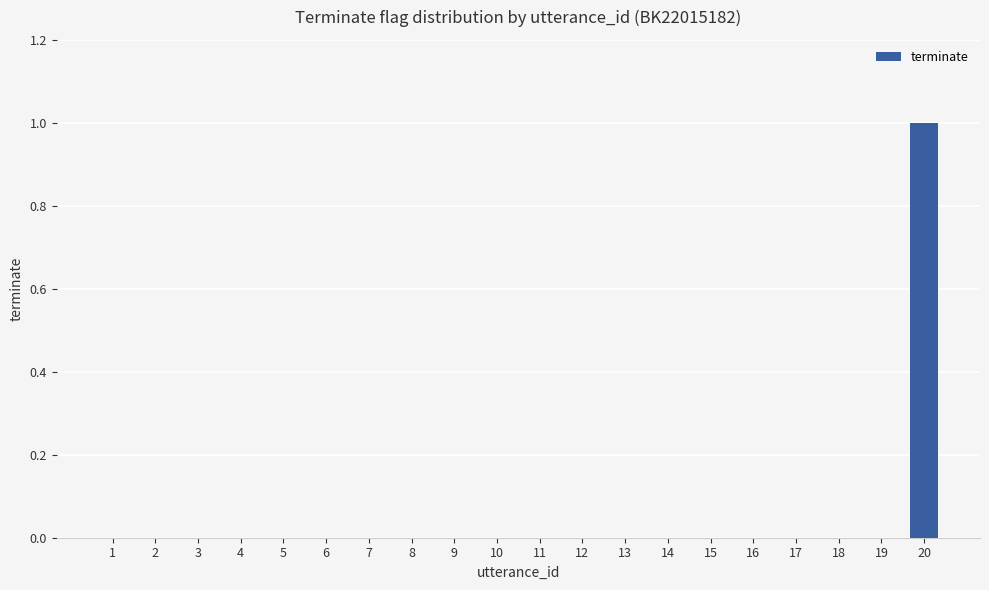

What is the change in value from 9 to 20?

+1